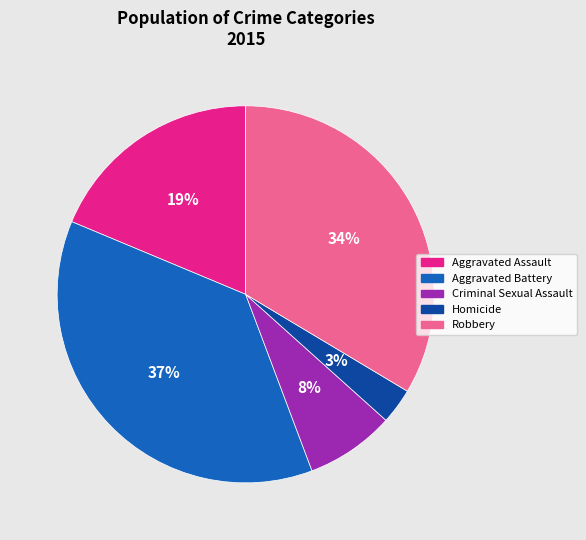

To the nearest percent, what is the combined percentage of Criminal Sexual Assault and Aggravated Battery?

45%